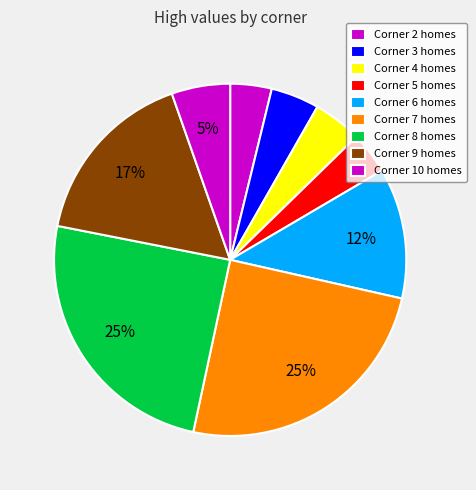

Count the number of slices in the pie.

9